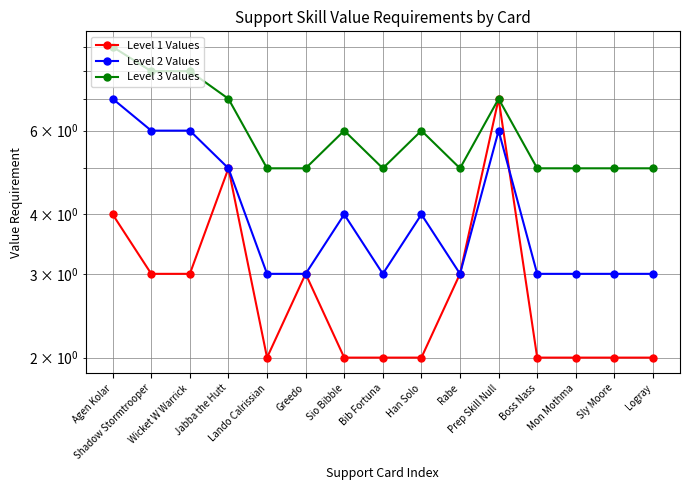

True or false: Level 2 Values has a value of 6 at Prep Skill Null.

True